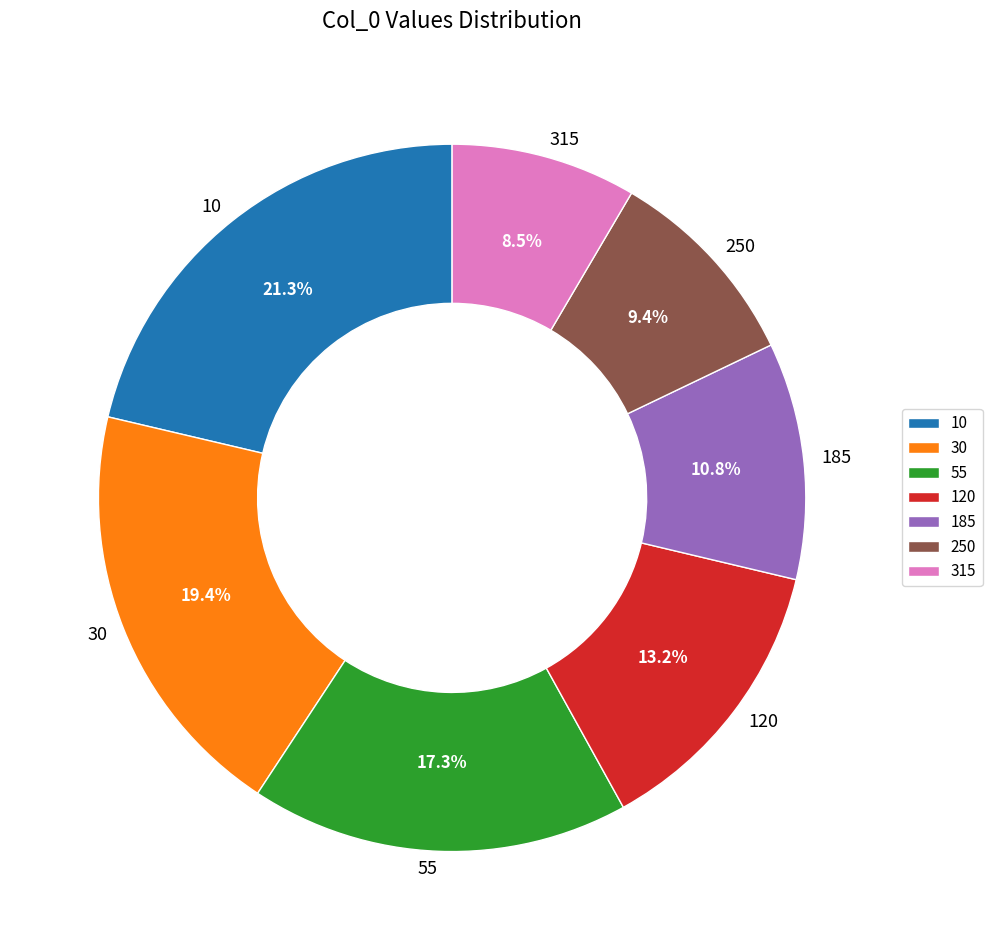

How many slices are in this pie chart?

7